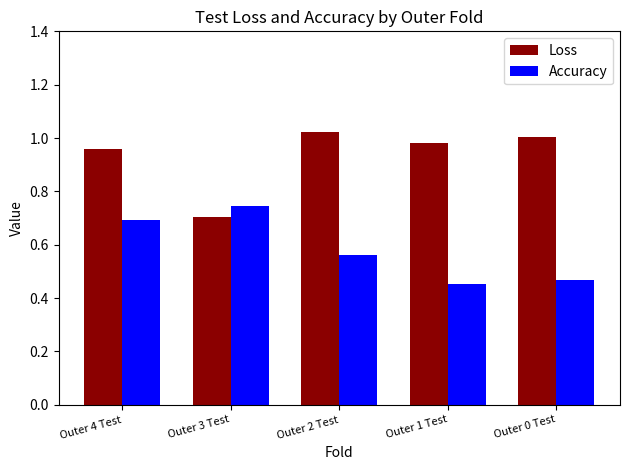

List the series in order of their peak value, highest first.

Loss, Accuracy